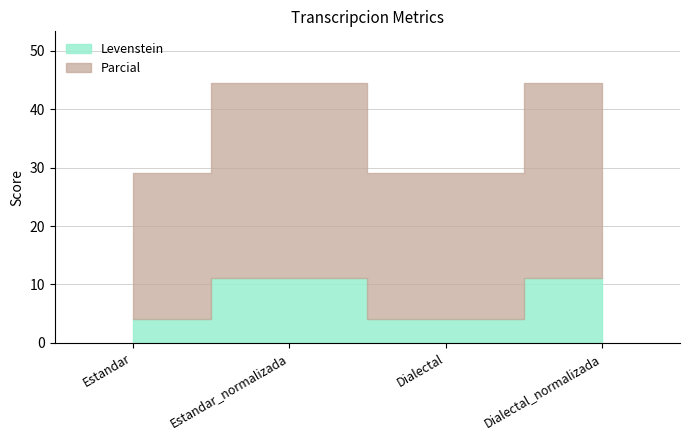

What is the difference between the Levenstein values at Dialectal_normalizada and Estandar?

7.1